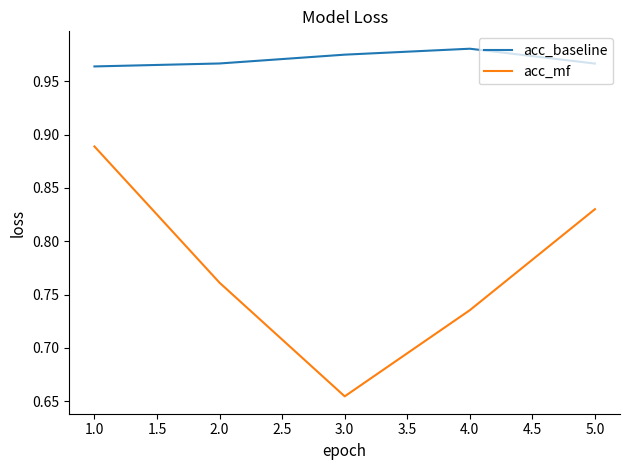

What is the difference between the second highest and second lowest values in the acc_mf series?

0.1